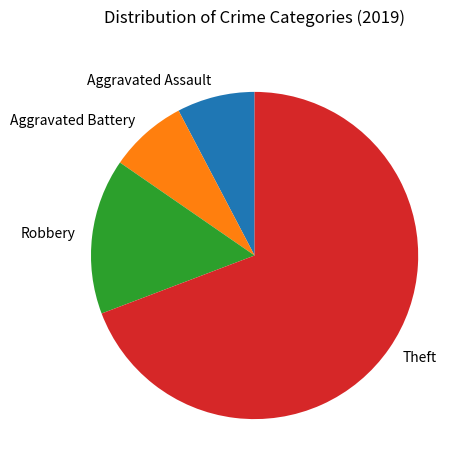

The Theft slice represents 59% of the pie. True or false?

False